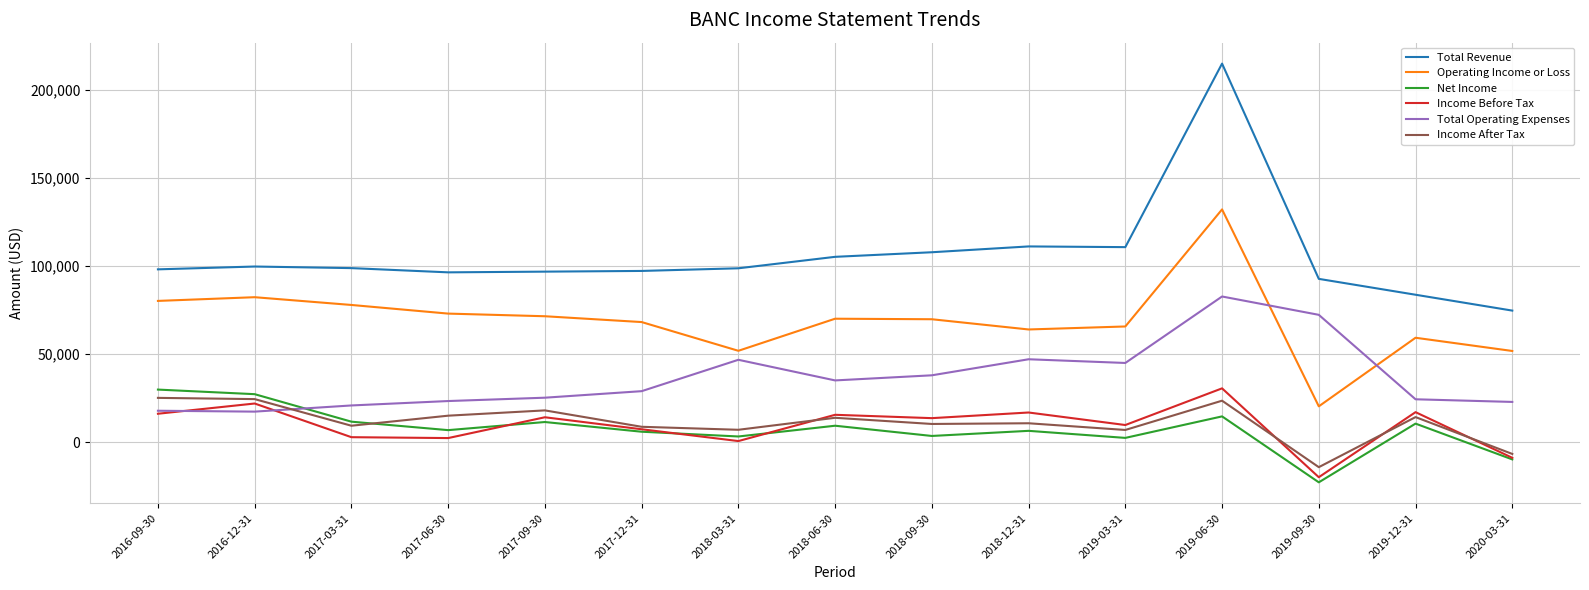

The Operating Income or Loss series shows 73856 at 2018-03-31. True or false?

False